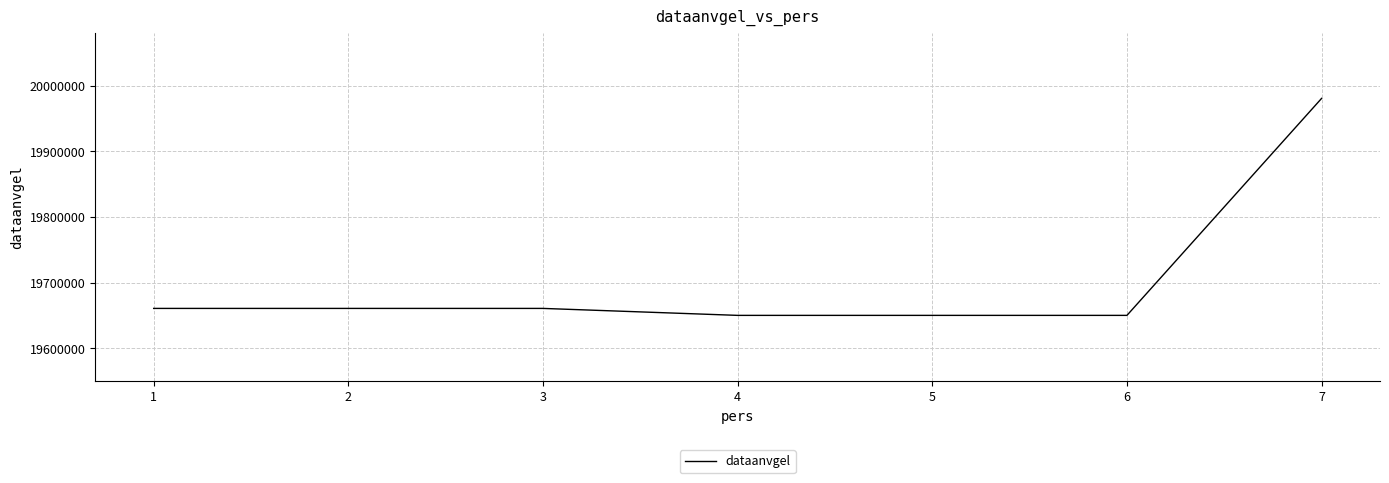

What is the sum of the values at 4 and 1?

39311038